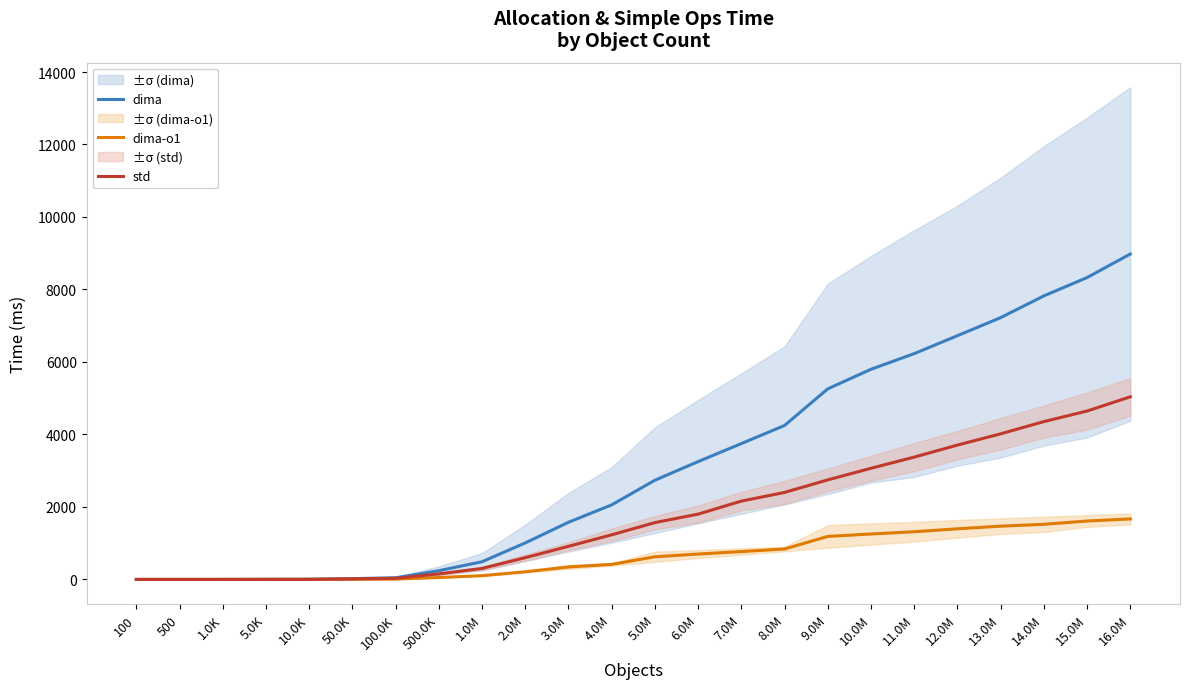

True or false: dima-o1 has more than 0 interior local peaks.

False